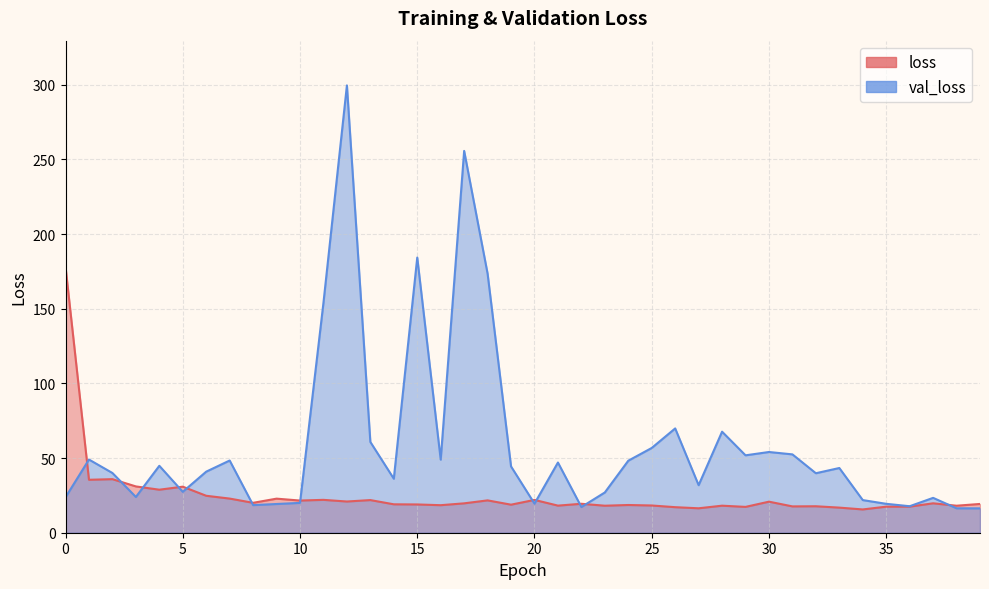

What is the difference between the maximum and second lowest values in the loss series?

161.7